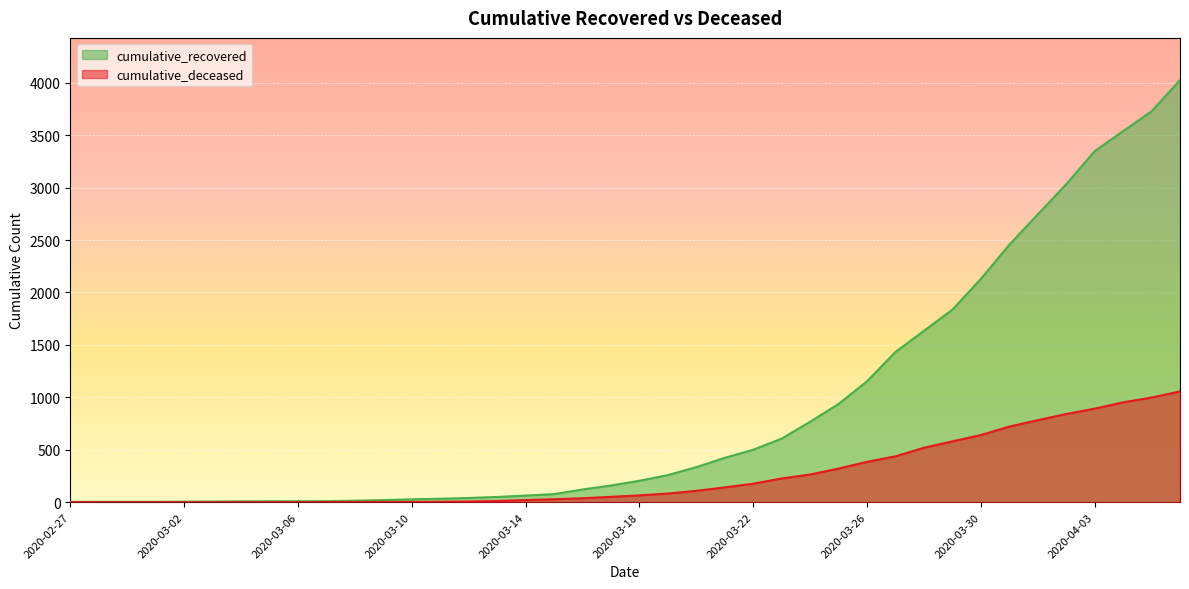

What position from the left is 2020-03-27?

30